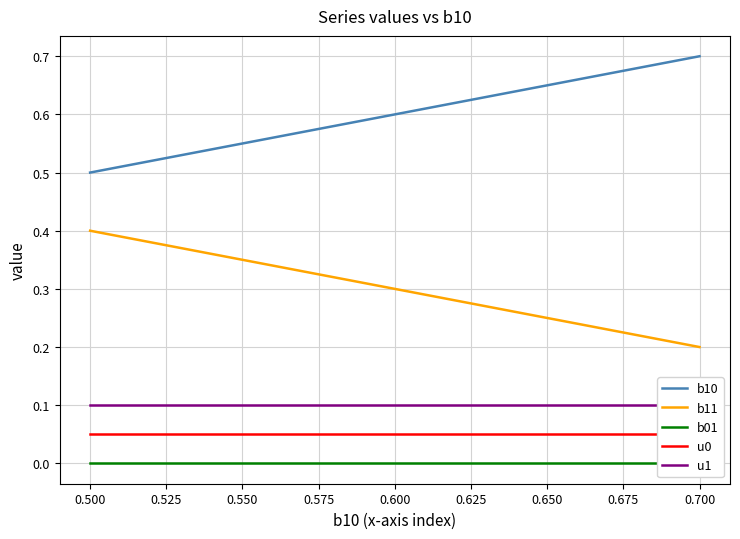

True or false: b10 and b11 intersect in this chart.

False